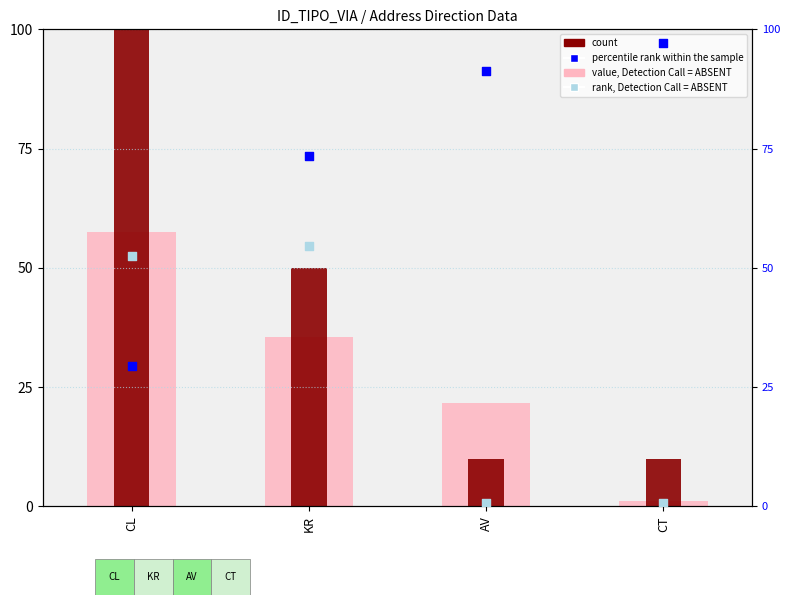

Which series has the largest total across all categories?

percentile rank within the sample